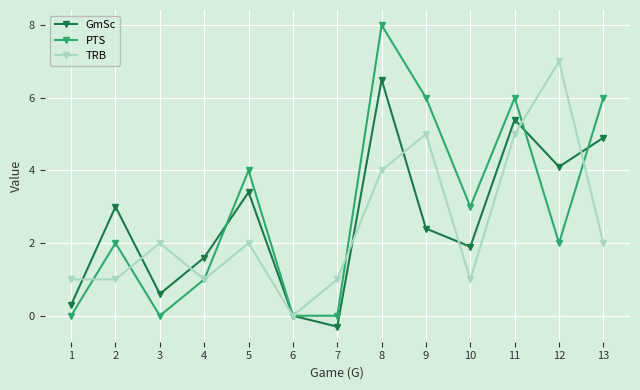

At which category does the chart reach its minimum across all series?

7